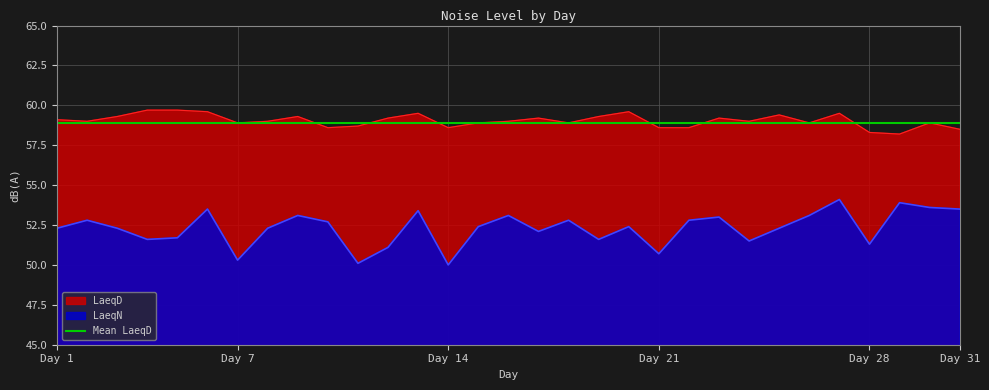

True or false: LaeqN and LaeqD intersect in this chart.

False